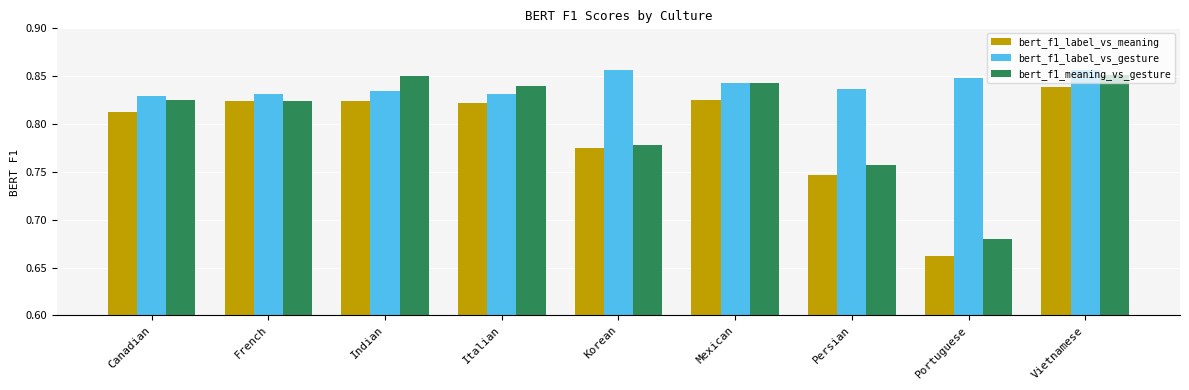

What are all the series names shown in the legend?

bert_f1_label_vs_meaning, bert_f1_label_vs_gesture, bert_f1_meaning_vs_gesture